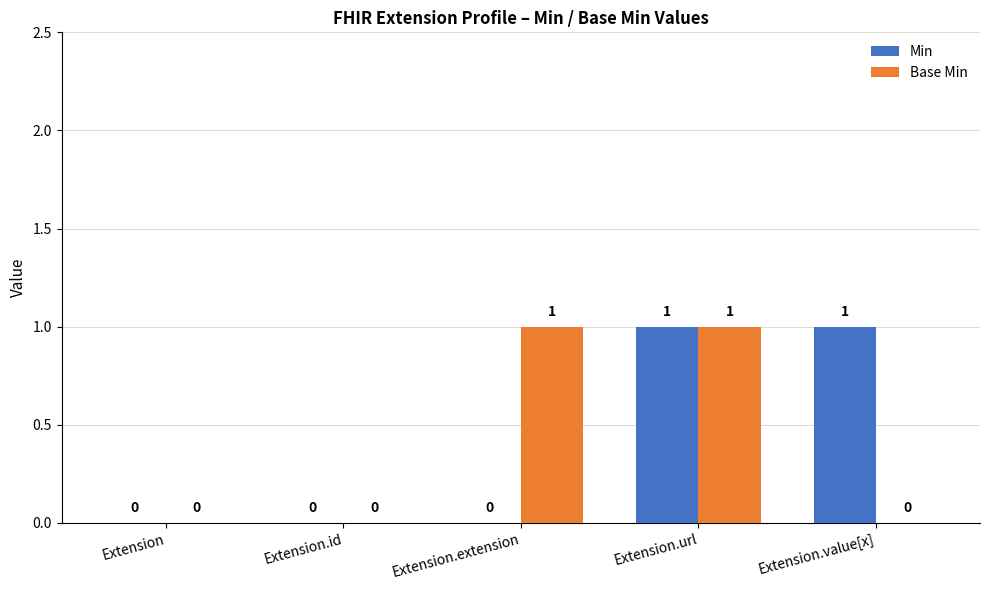

The value of Min at Extension.extension is 0. True or false?

True